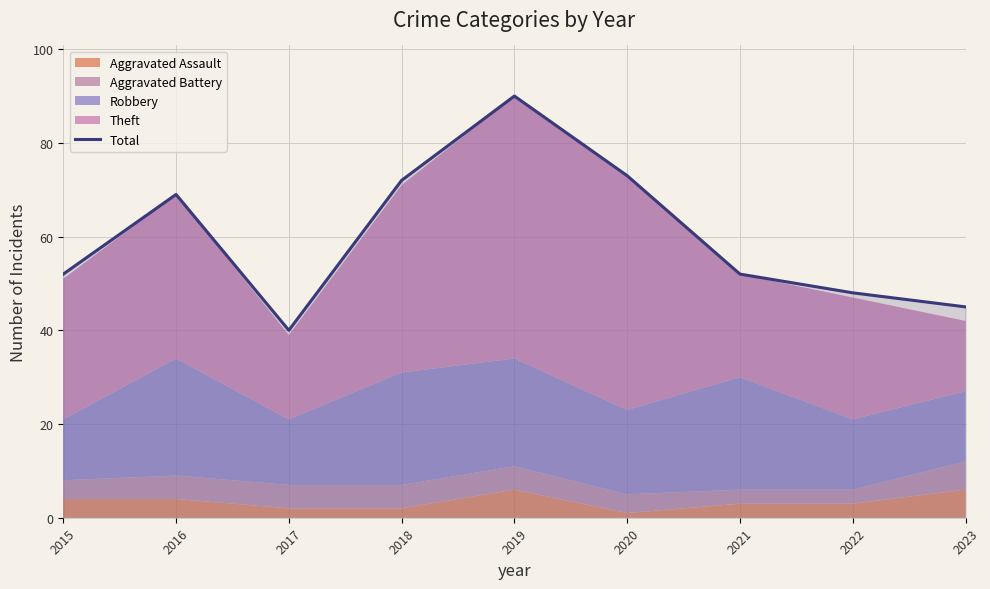

What is the average value?

60